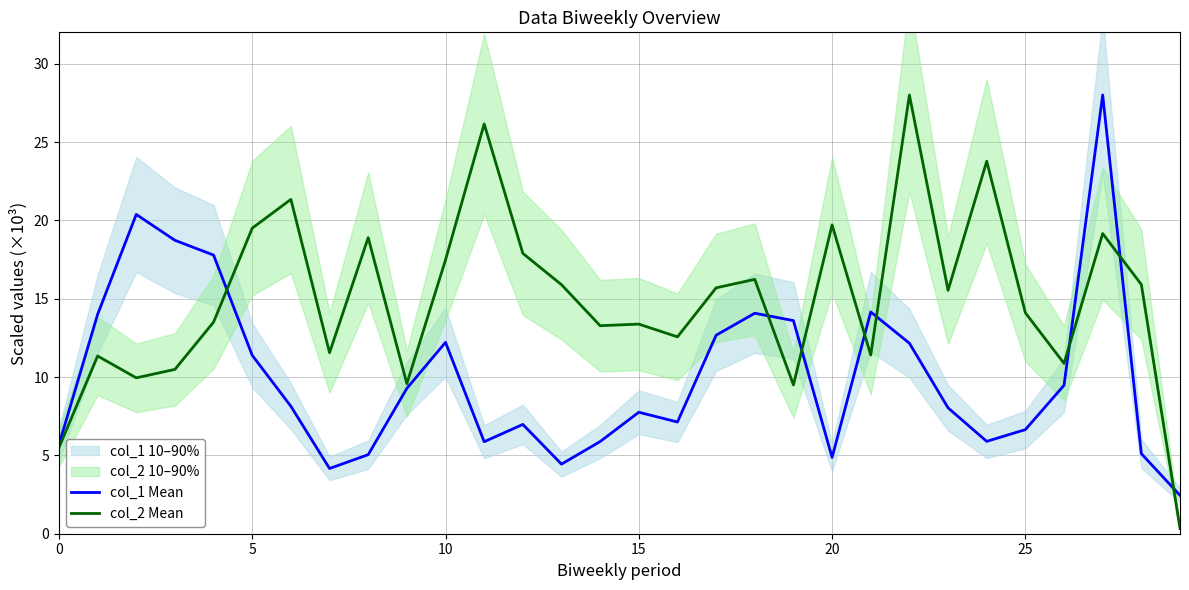

What is the average value of the col_1 Mean series?

10.1